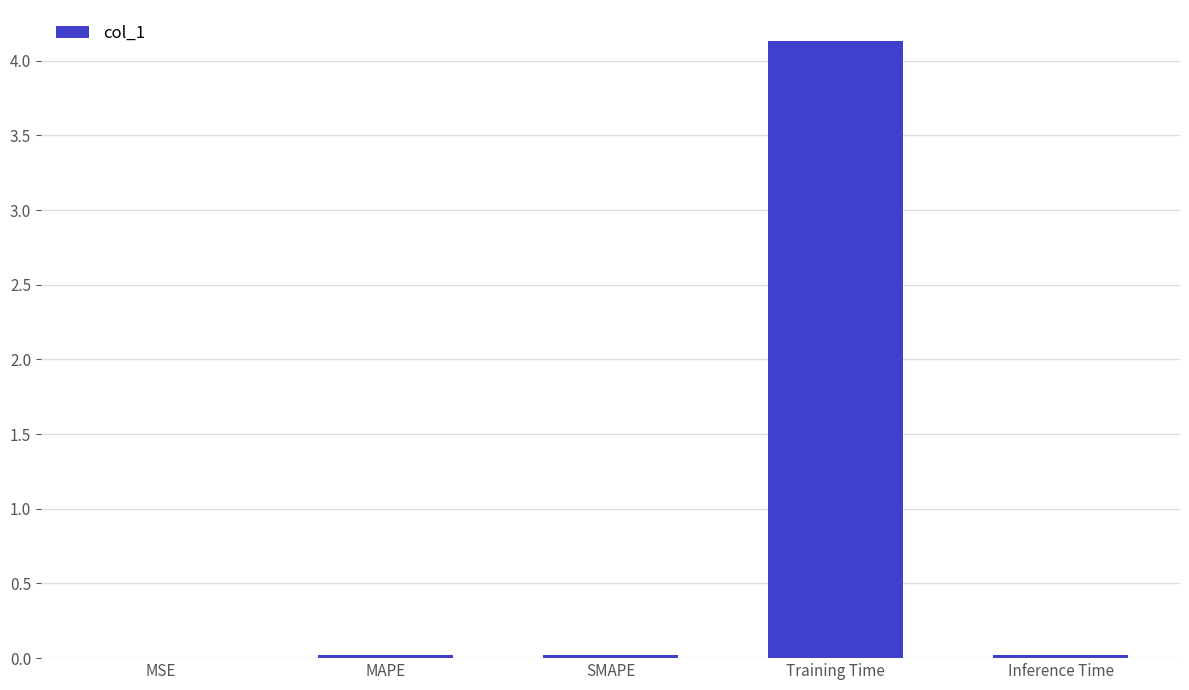

Is it true that the value at Training Time is 4.1?

True